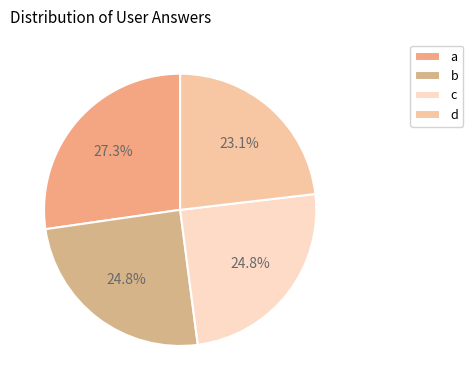

To the nearest percent, what is the combined percentage of c and d?

48%